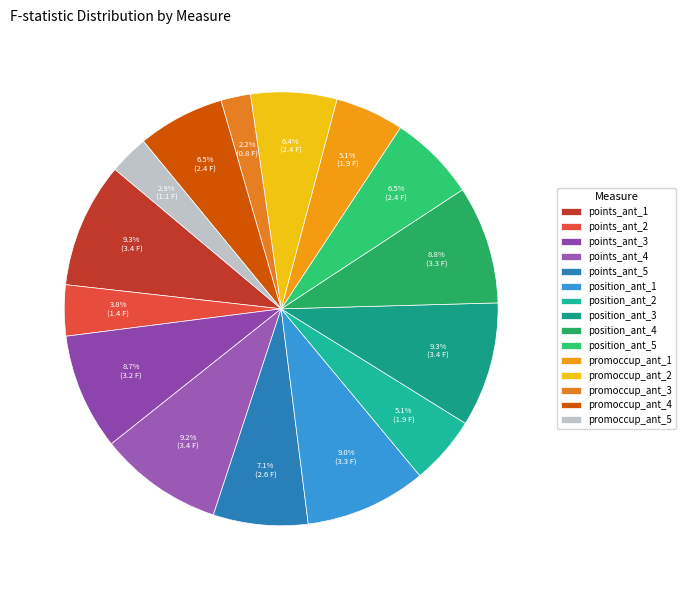

What is the total percentage of position_ant_5 and points_ant_5?

13.5%